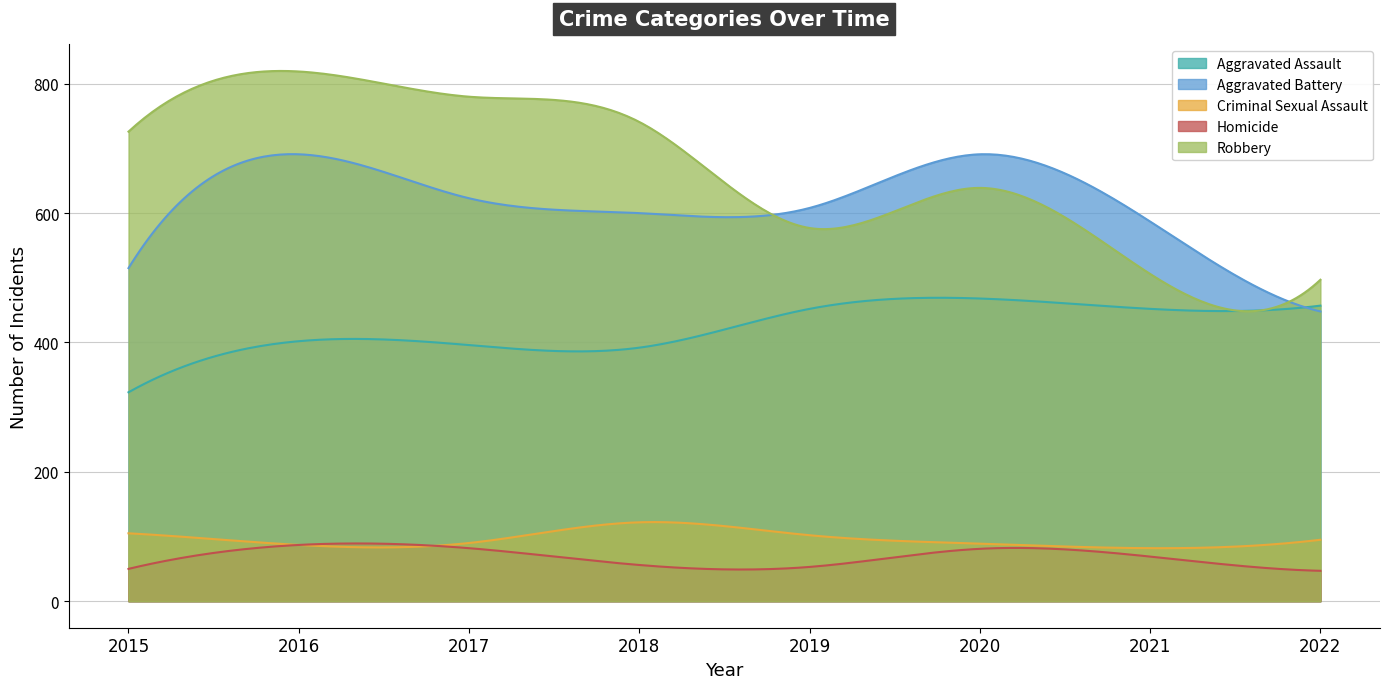

What is the difference between the highest and lowest values at 2019?

555